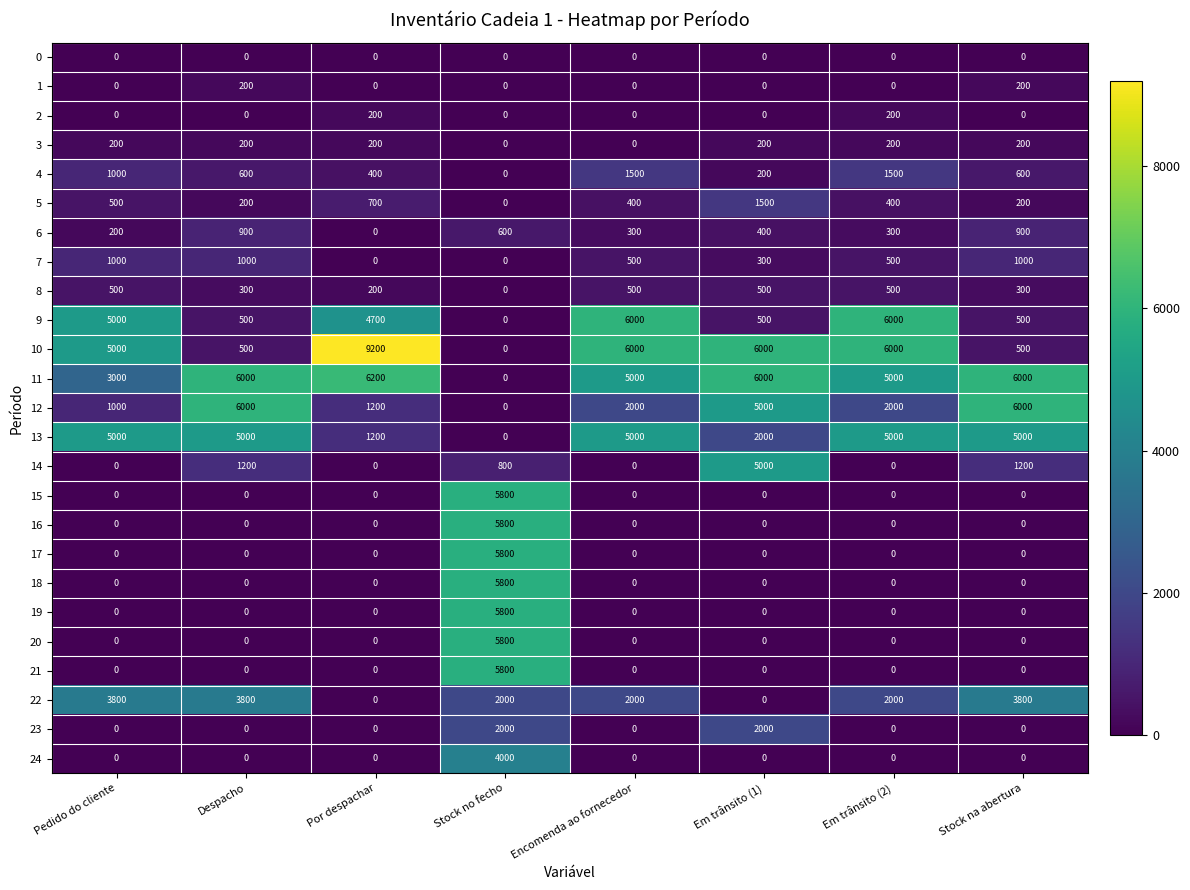

What is the highest value of the 13 series?

5000